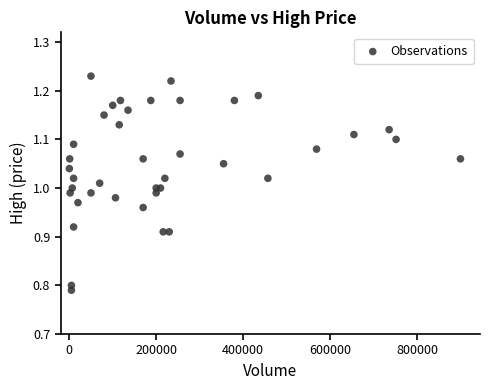

What is the range of Y values (max minus min)?

0.4